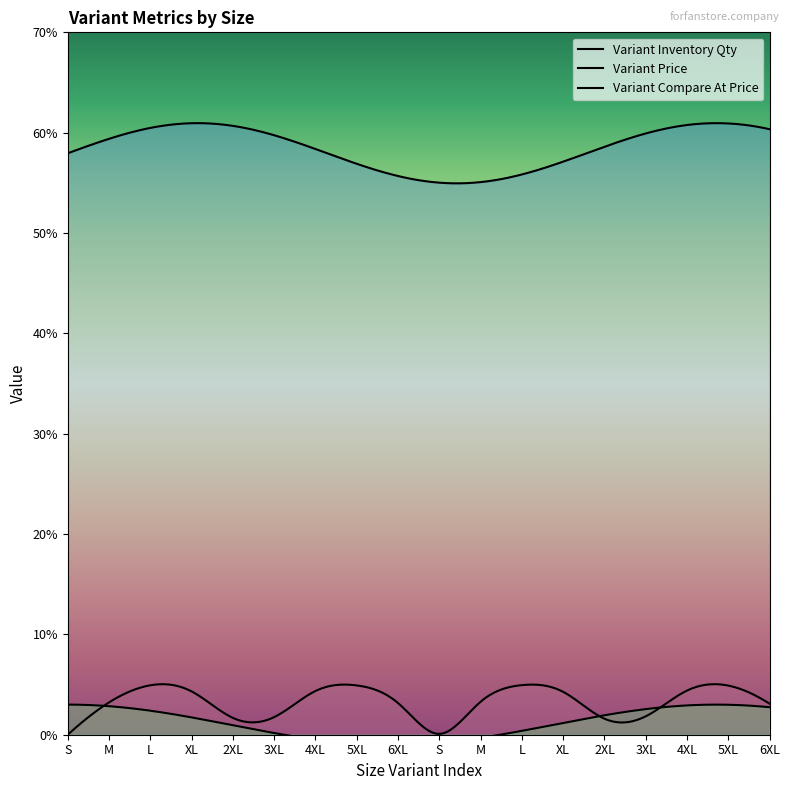

True or false: Variant Inventory Qty and Variant Compare At Price cross at least once.

False